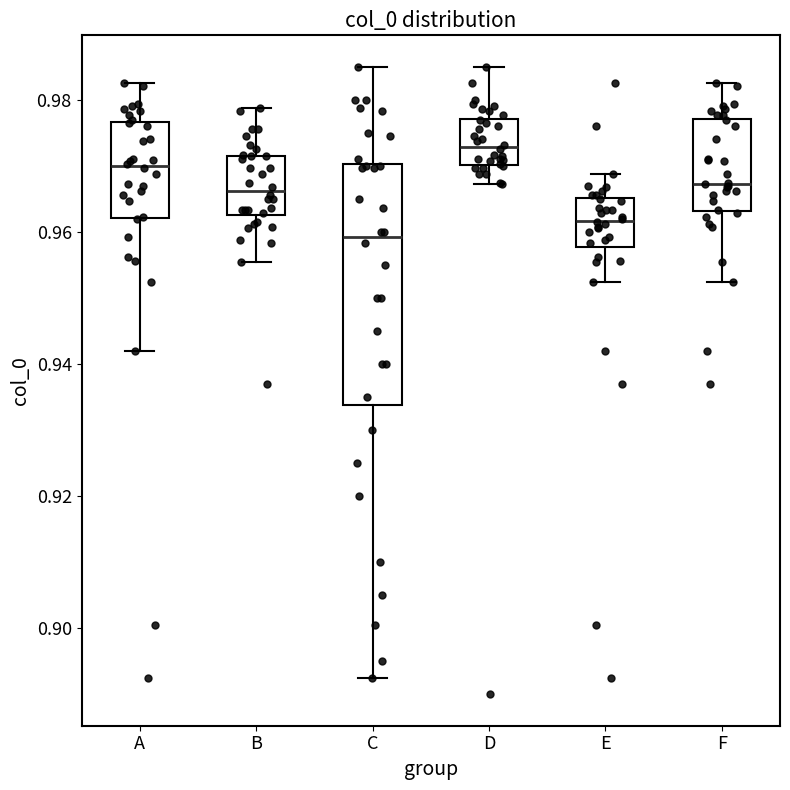

Reading left to right, read every box against the y-axis: the position of its median line, the range the box covers, and the ends of its whiskers. The values are not printed on the chart, so give them approximately, as read against the axis.

A: median 0.970, box 0.962 to 0.976, whiskers 0.942 to 0.982
B: median 0.966, box 0.962 to 0.972, whiskers 0.956 to 0.978
C: median 0.960, box 0.934 to 0.970, whiskers 0.892 to 0.986
D: median 0.972, box 0.970 to 0.978, whiskers 0.968 to 0.986
E: median 0.962, box 0.958 to 0.966, whiskers 0.952 to 0.968
F: median 0.968, box 0.964 to 0.978, whiskers 0.952 to 0.982